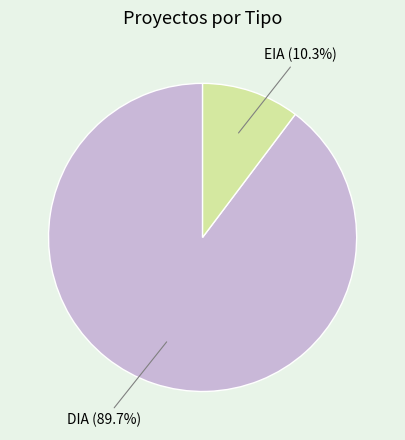

Is there any slice that represents more than half of the pie?

Yes